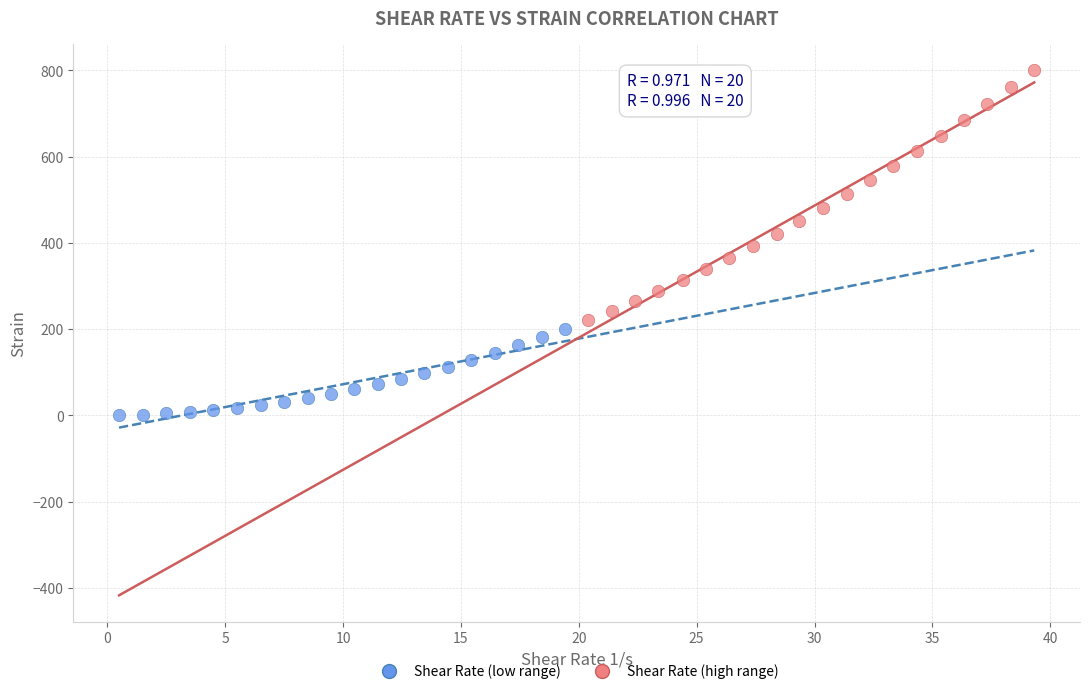

Which series contains the highest Y value?

Shear Rate (high range)